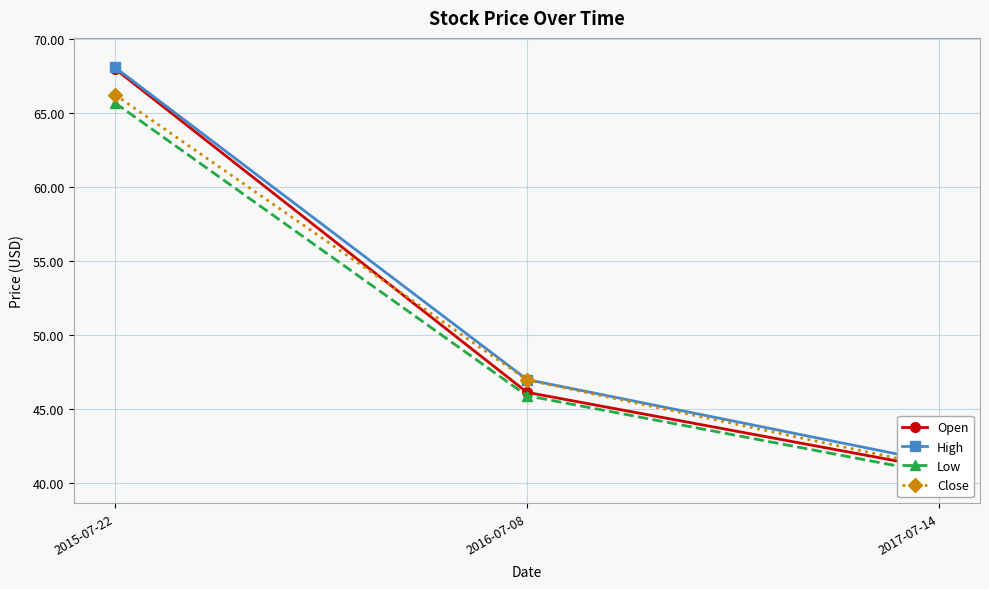

List the series in order of their peak value, highest first.

High, Open, Close, Low